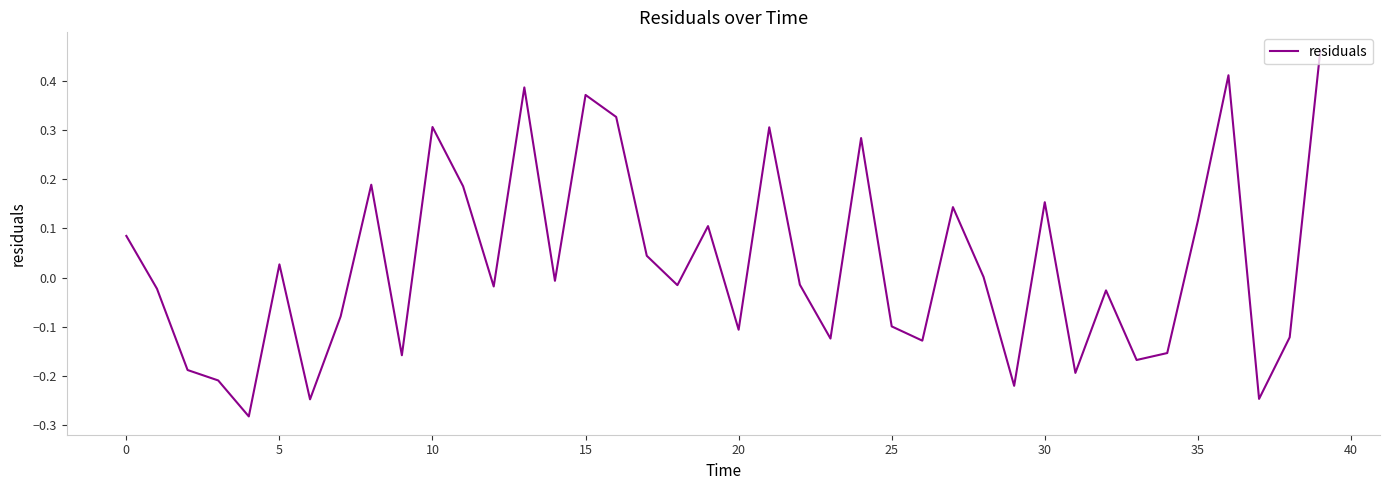

What is the difference between the maximum and minimum values?

0.7